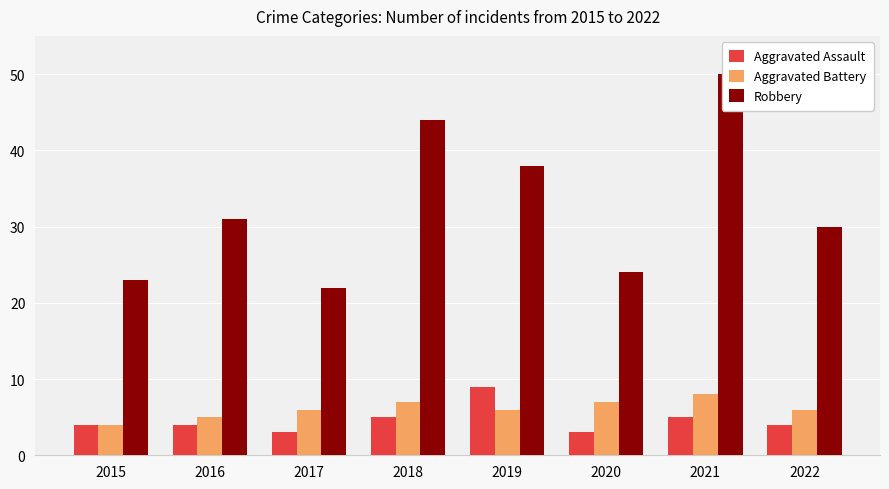

What is the value of the Robbery bar at the 8th from the left?

30